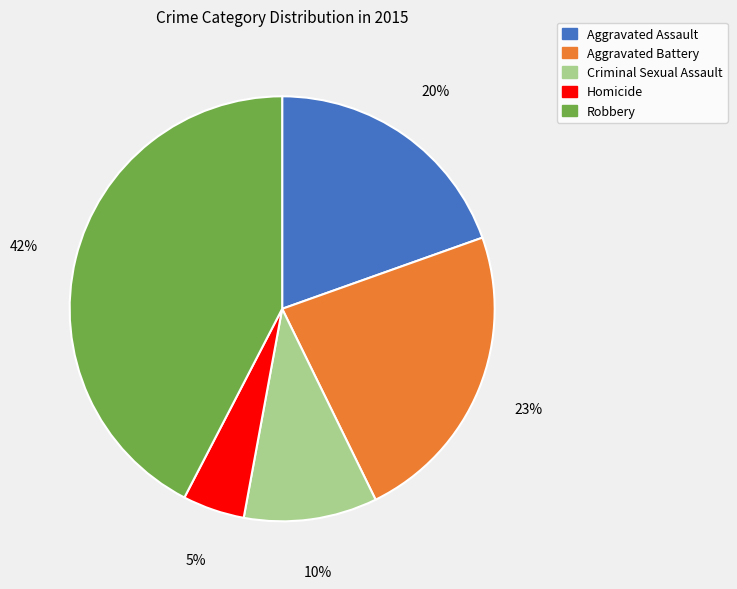

To the nearest percent, what percentage of the pie is Criminal Sexual Assault?

10%